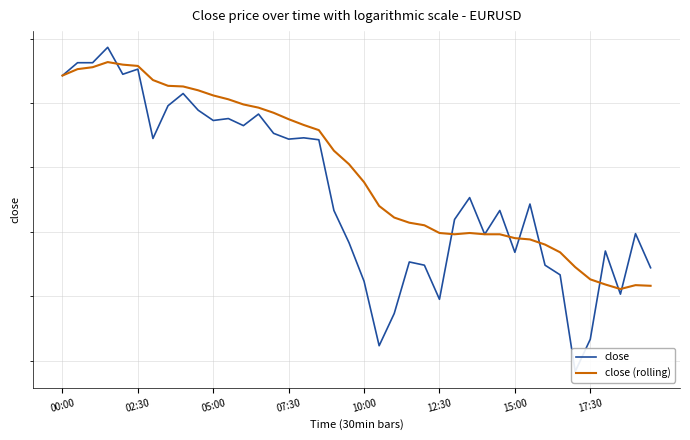

Reading left to right, transcribe all the data shown in this chart.

close: 86.8	86.9	86.9	86.9	86.8	86.9	86.7	86.8	86.8	86.8	86.8	86.8	86.8	86.8	86.8	86.7	86.7	86.7	86.6	86.6	86.5	86.4	86.5	86.6	86.5	86.5	86.6	86.7	86.6	86.6	86.6	86.6	86.5	86.5	86.4	86.4	86.6	86.5	86.6	86.5
close (rolling): 86.8	86.9	86.9	86.9	86.9	86.9	86.8	86.8	86.8	86.8	86.8	86.8	86.8	86.8	86.8	86.8	86.8	86.8	86.7	86.7	86.7	86.6	86.6	86.6	86.6	86.6	86.6	86.6	86.6	86.6	86.6	86.6	86.6	86.6	86.5	86.5	86.5	86.5	86.5	86.5